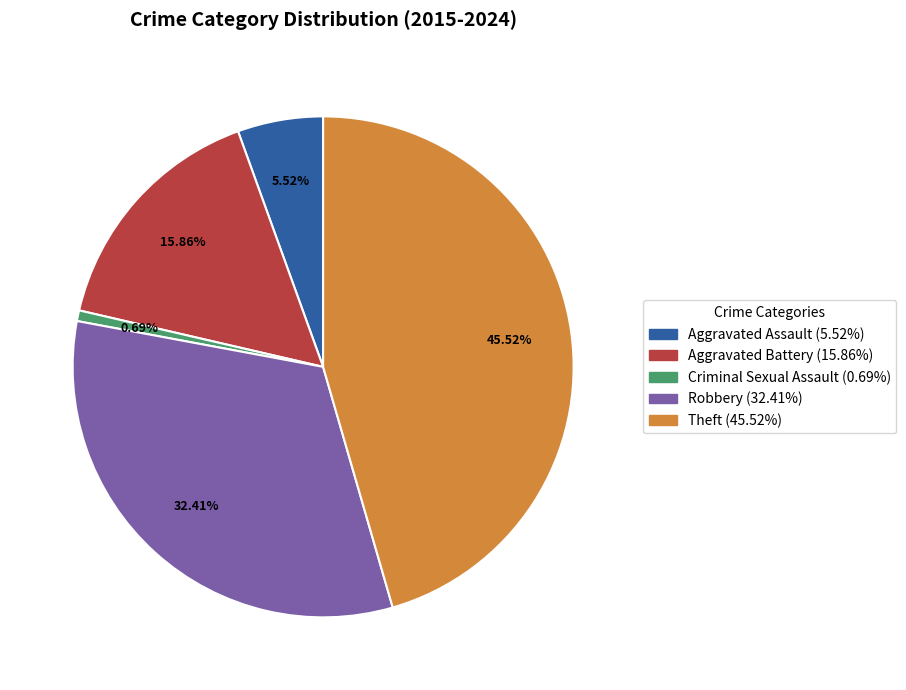

Between Robbery and Aggravated Assault, which is larger?

Robbery